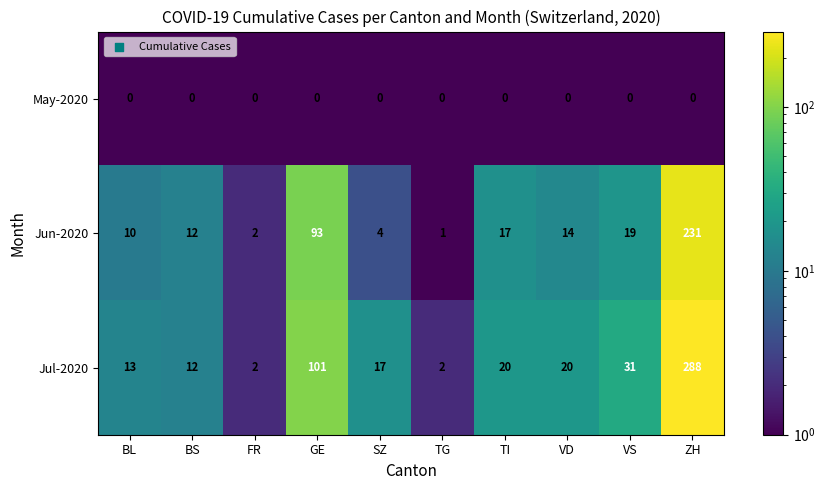

Which category has the highest value across all series?

ZH